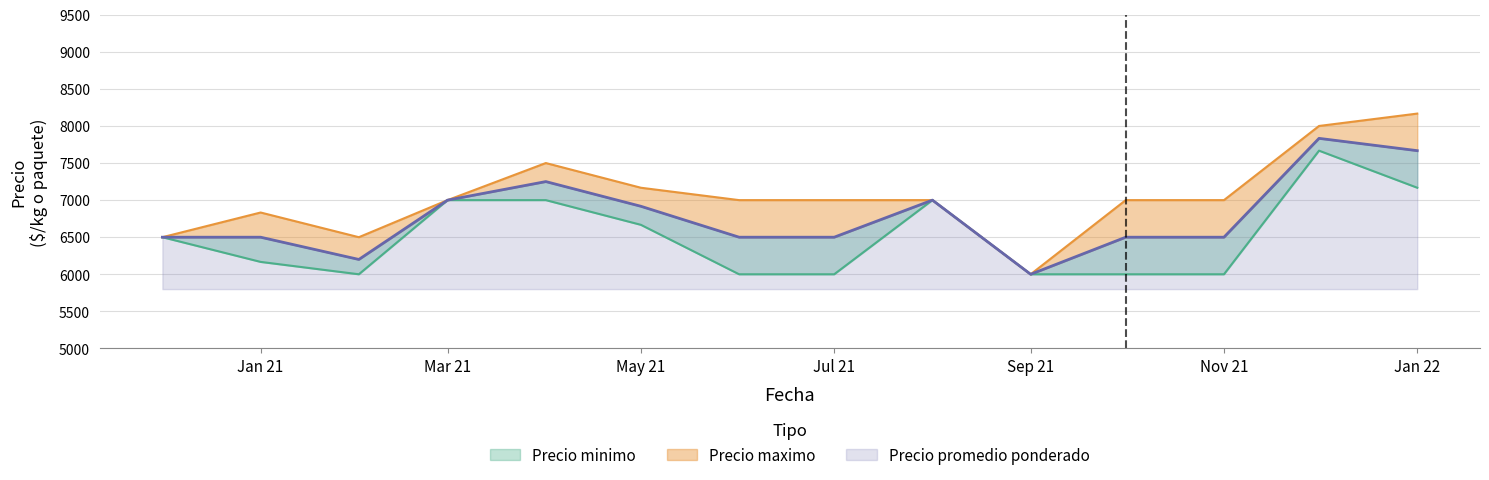

How many lines are shown in the chart?

3